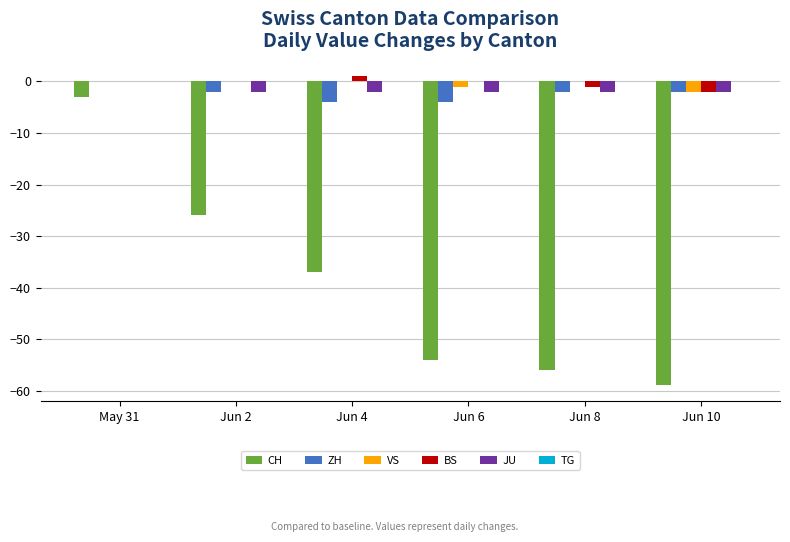

At which category is the sum across all series the highest?

May 31